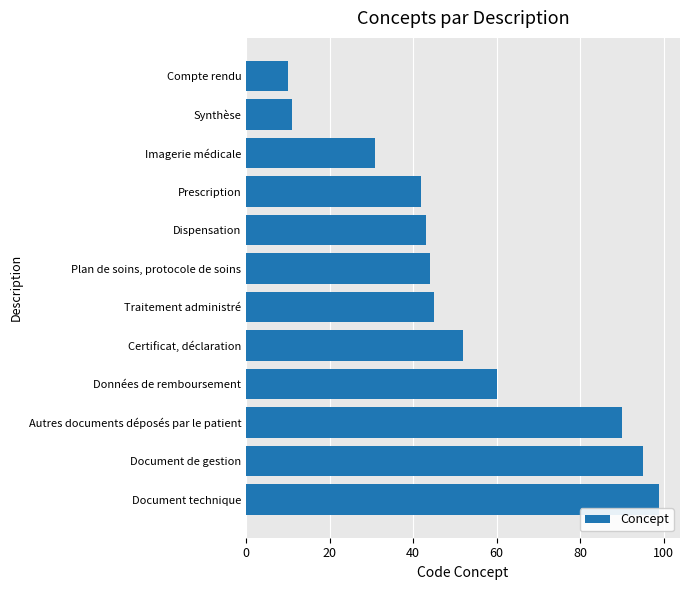

Reading bottom to top, transcribe all the data shown in this chart.

Document technique=99	Document de gestion=95	Autres documents déposés par le patient=90	Données de remboursement=60	Certificat, déclaration=52	Traitement administré=45	Plan de soins, protocole de soins=44	Dispensation=43	Prescription=42	Imagerie médicale=31	Synthèse=11	Compte rendu=10